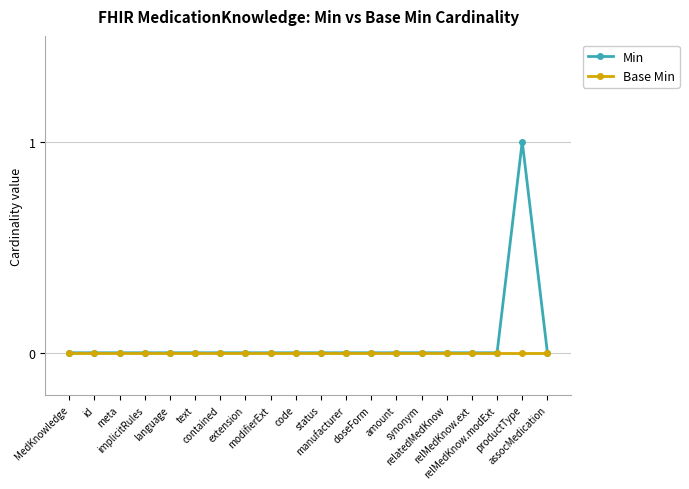

At which category is the sum across all series the highest?

productType